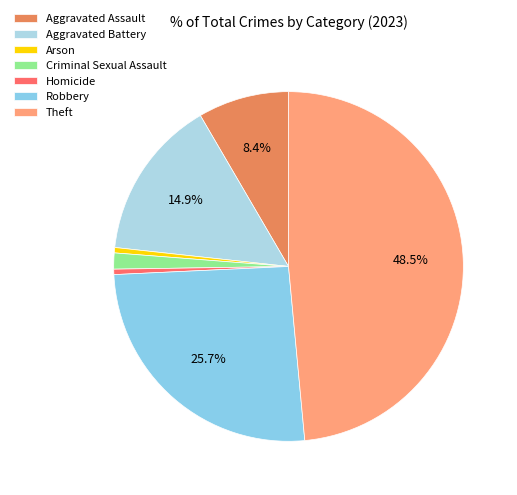

To the nearest percent, what is the average slice percentage?

14%